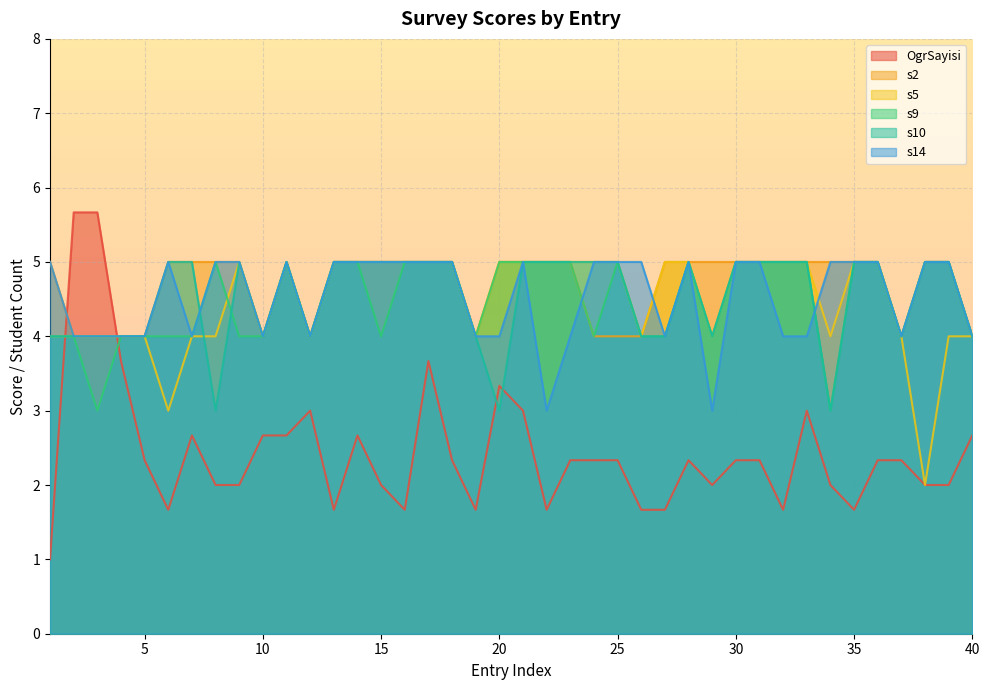

What is the value of the s5 point at the 31st from the left?

5.0